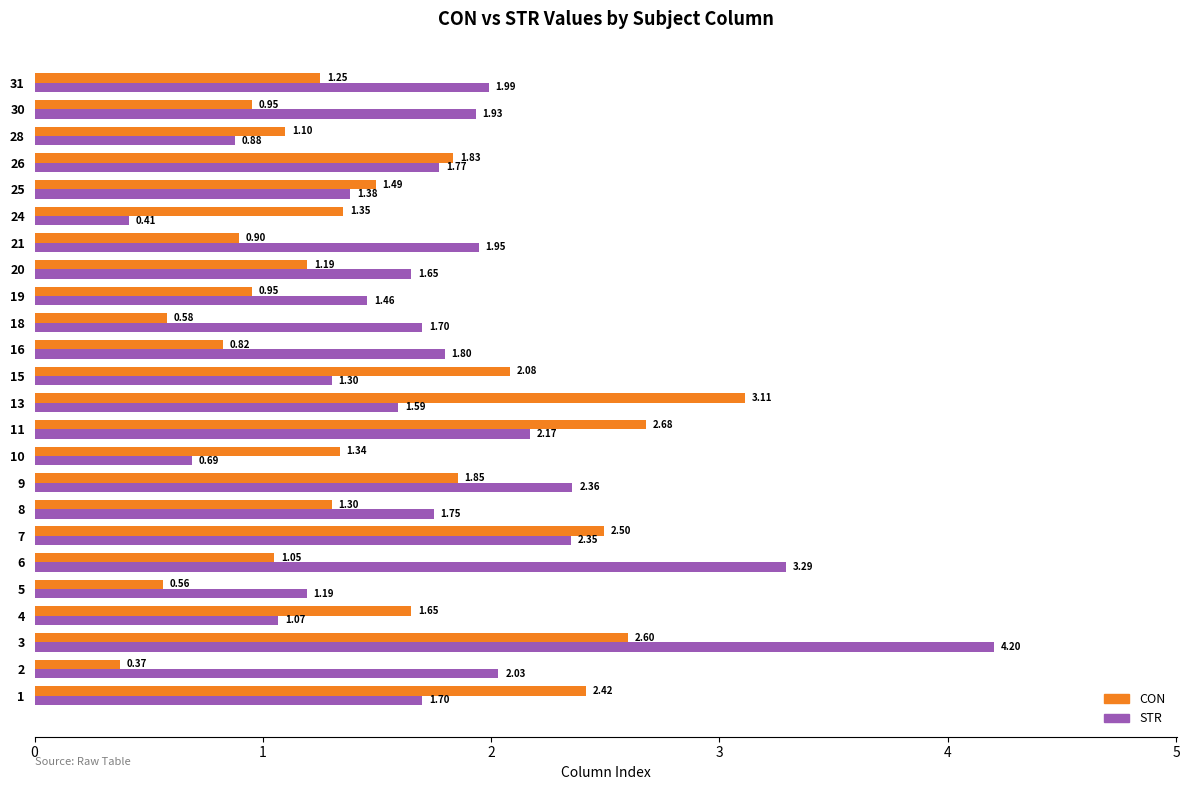

At 19, list the series in order from smallest to largest.

CON, STR